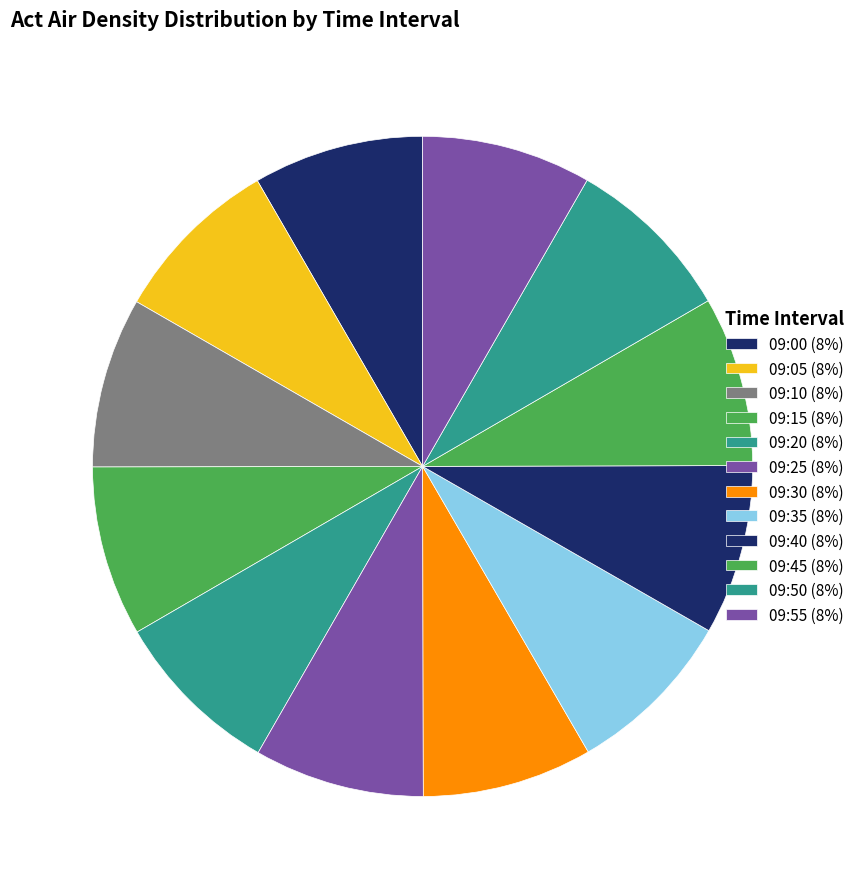

To the nearest percent, what percentage of the pie is 09:55?

8%